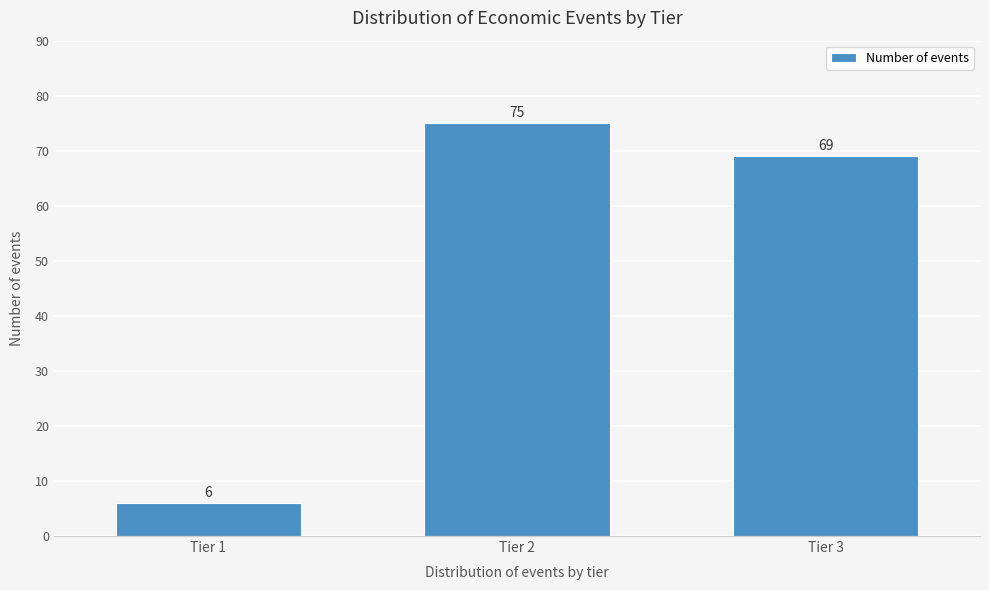

Reading left to right, list all the values displayed in this chart.

Tier 1=6	Tier 2=75	Tier 3=69